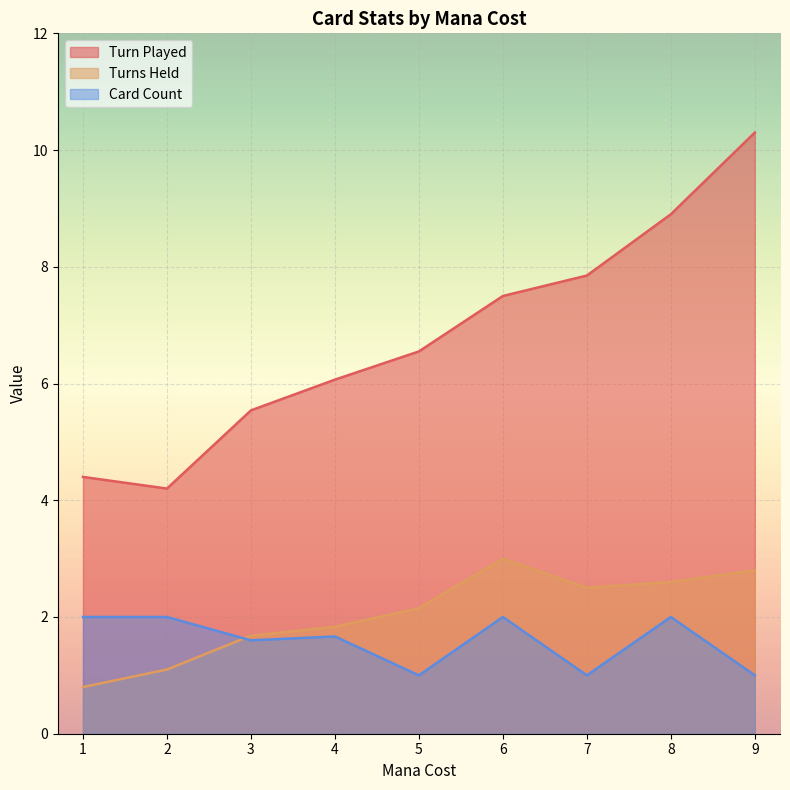

Does the chart display data point markers on the line(s)?

No